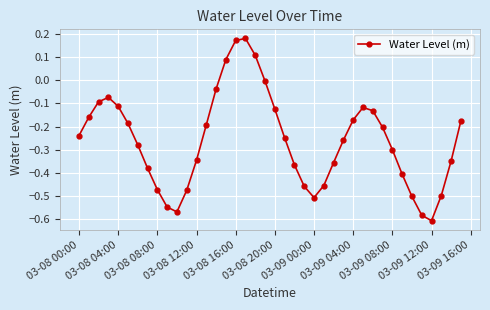

How many negative values are there?

36